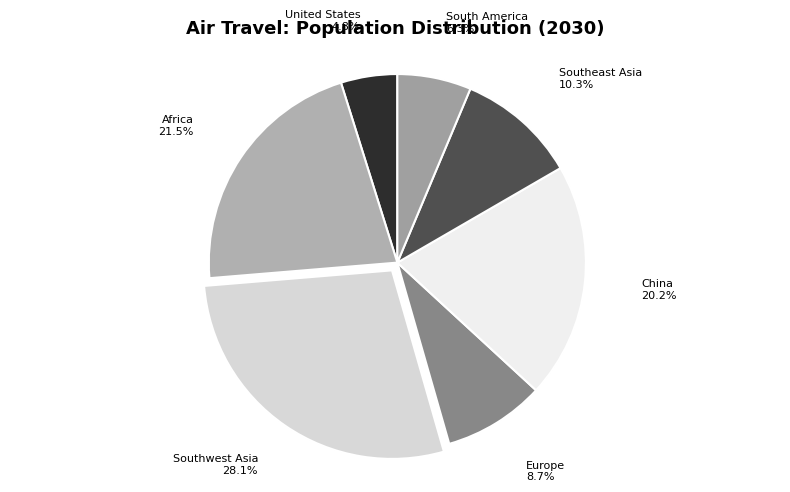

How many segments does this pie chart have?

7